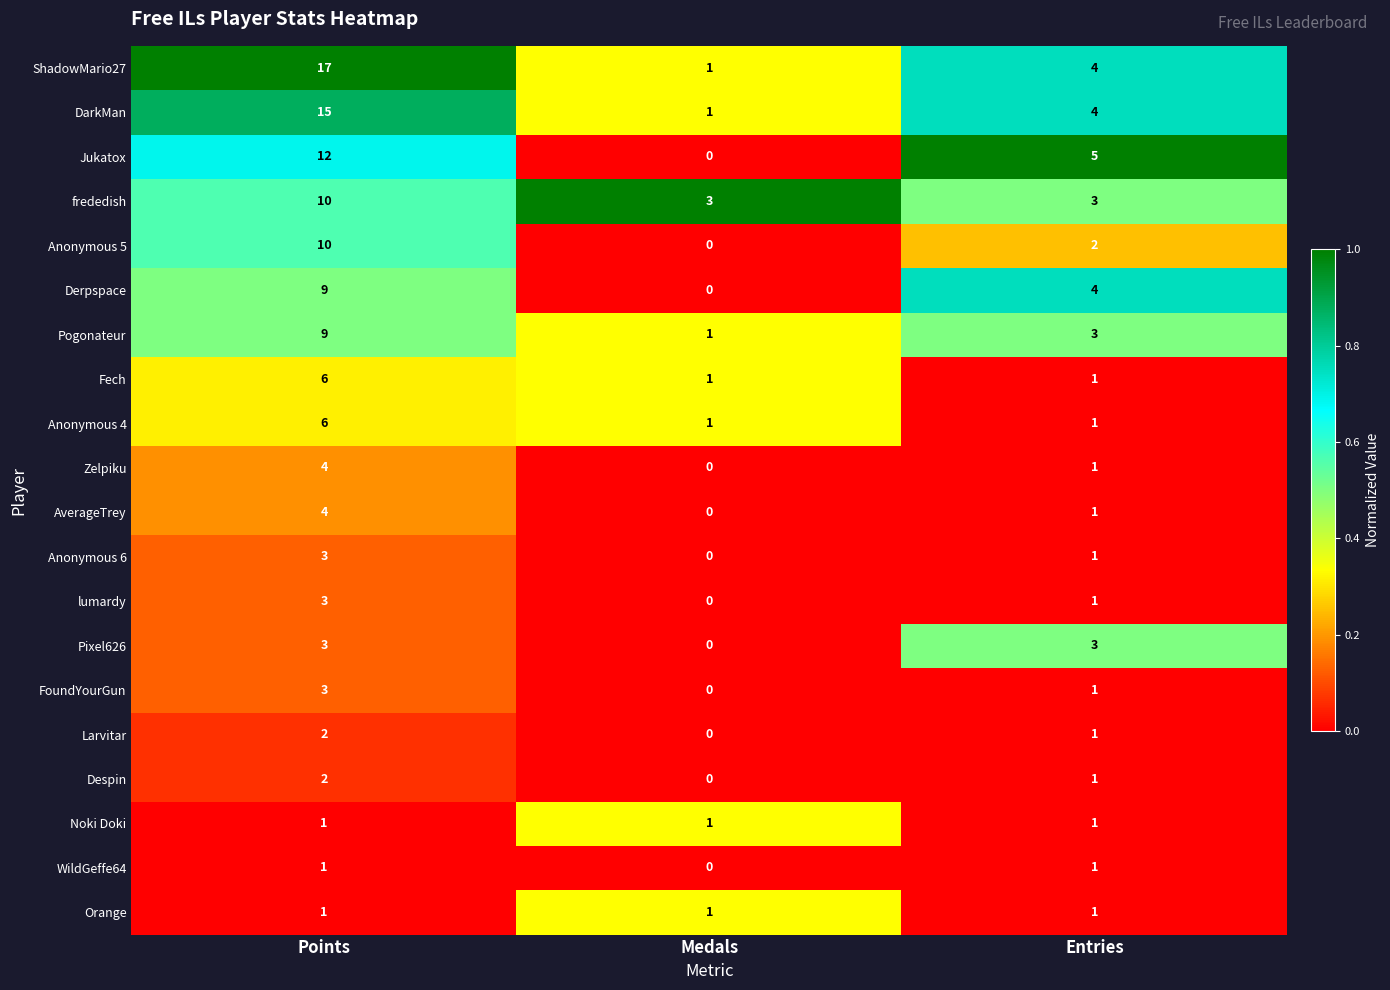

Between Points and Entries, which series saw the biggest shift?

ShadowMario27